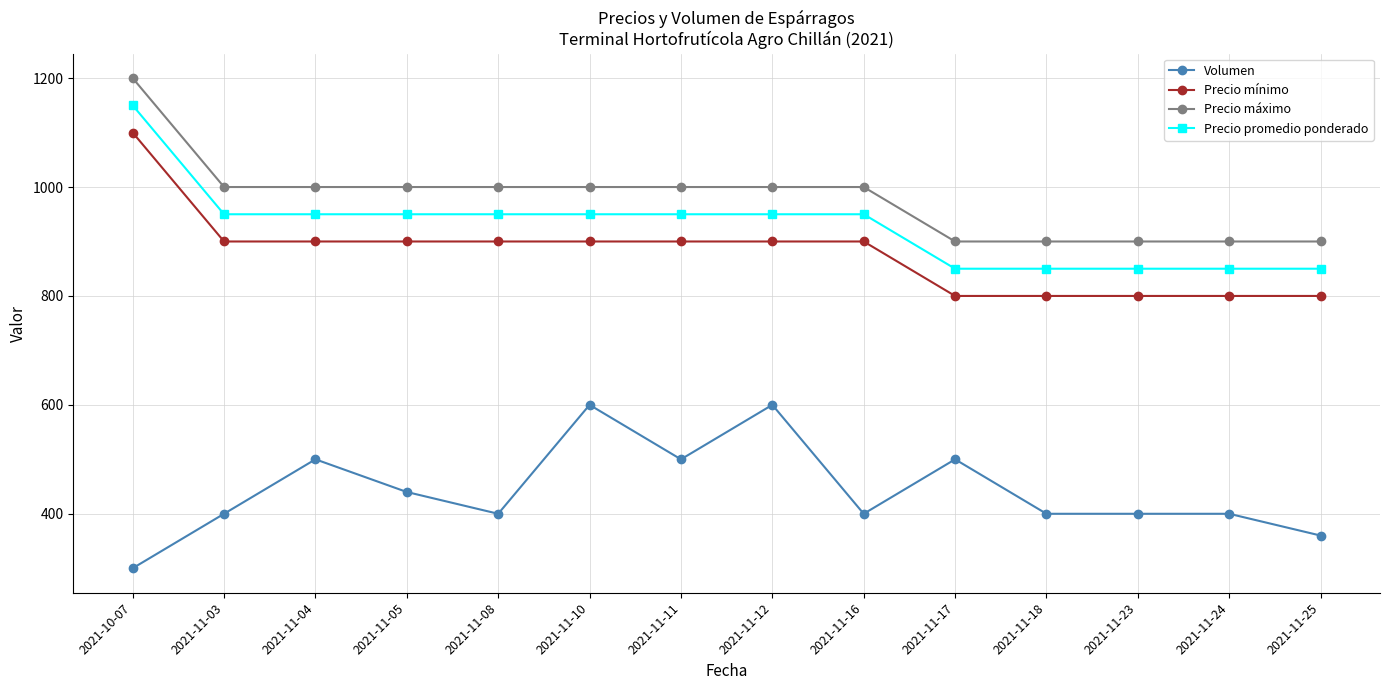

Reading left to right, what are all the values shown in this chart?

Volumen: 300	400	500	440	400	600	500	600	400	500	400	400	400	360
Precio mínimo: 1100	900	900	900	900	900	900	900	900	800	800	800	800	800
Precio máximo: 1200	1000	1000	1000	1000	1000	1000	1000	1000	900	900	900	900	900
Precio promedio ponderado: 1150	950	950	950	950	950	950	950	950	850	850	850	850	850